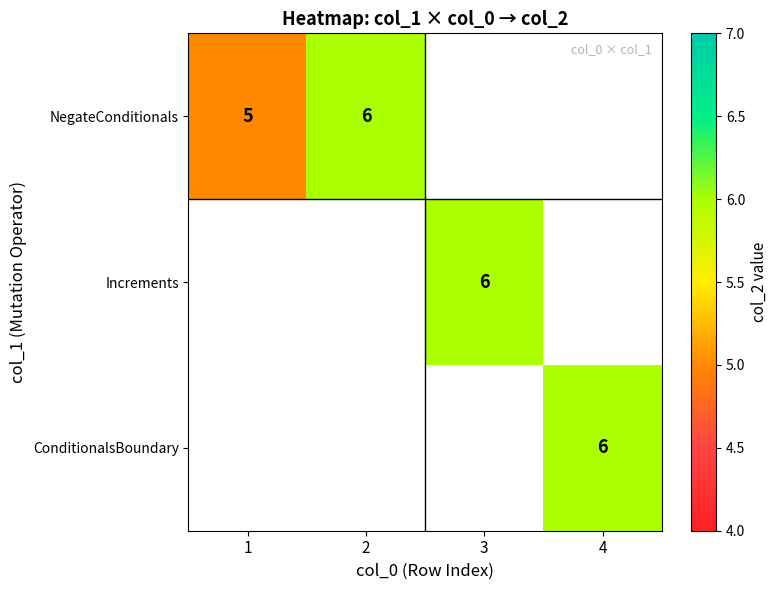

The value of NegateConditionals at 1 is 2. True or false?

False